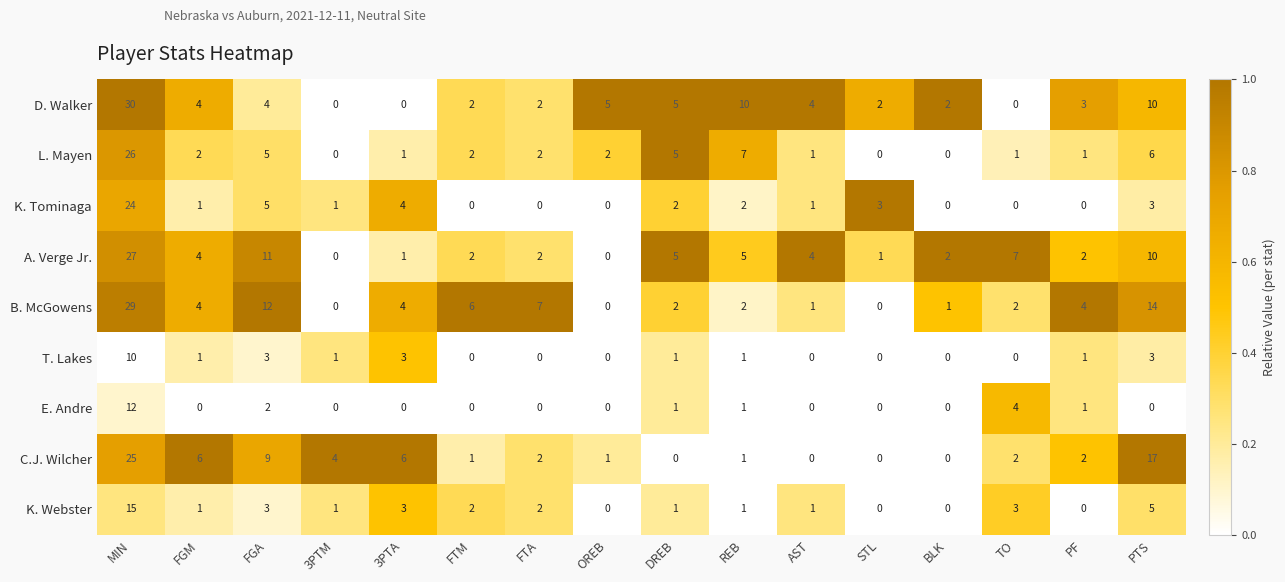

What is the spread (max minus min) of values at FGA?

10